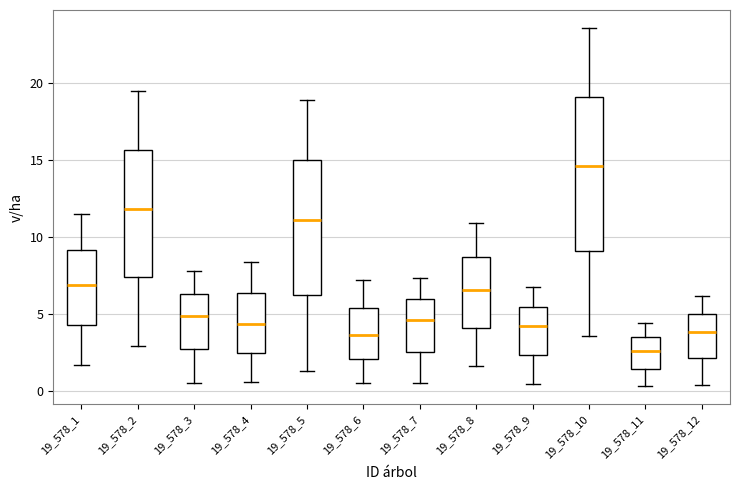

Reading left to right, read every box against the y-axis: the position of its median line, the range the box covers, and the ends of its whiskers. The values are not printed on the chart, so give them approximately, as read against the axis.

19_578_1: median 7.0, box 4.5 to 9.0, whiskers 1.5 to 11.5
19_578_2: median 12.0, box 7.5 to 15.5, whiskers 3.0 to 19.5
19_578_3: median 5.0, box 2.5 to 6.5, whiskers 0.5 to 8.0
19_578_4: median 4.5, box 2.5 to 6.5, whiskers 0.5 to 8.5
19_578_5: median 11.0, box 6.0 to 15.0, whiskers 1.5 to 19.0
19_578_6: median 3.5, box 2.0 to 5.5, whiskers 0.5 to 7.0
19_578_7: median 4.5, box 2.5 to 6.0, whiskers 0.5 to 7.5
19_578_8: median 6.5, box 4.0 to 8.5, whiskers 1.5 to 11.0
19_578_9: median 4.0, box 2.5 to 5.5, whiskers 0.5 to 6.5
19_578_10: median 14.5, box 9.0 to 19.0, whiskers 3.5 to 23.5
19_578_11: median 2.5, box 1.5 to 3.5, whiskers 0.5 to 4.5
19_578_12: median 4.0, box 2.0 to 5.0, whiskers 0.5 to 6.0